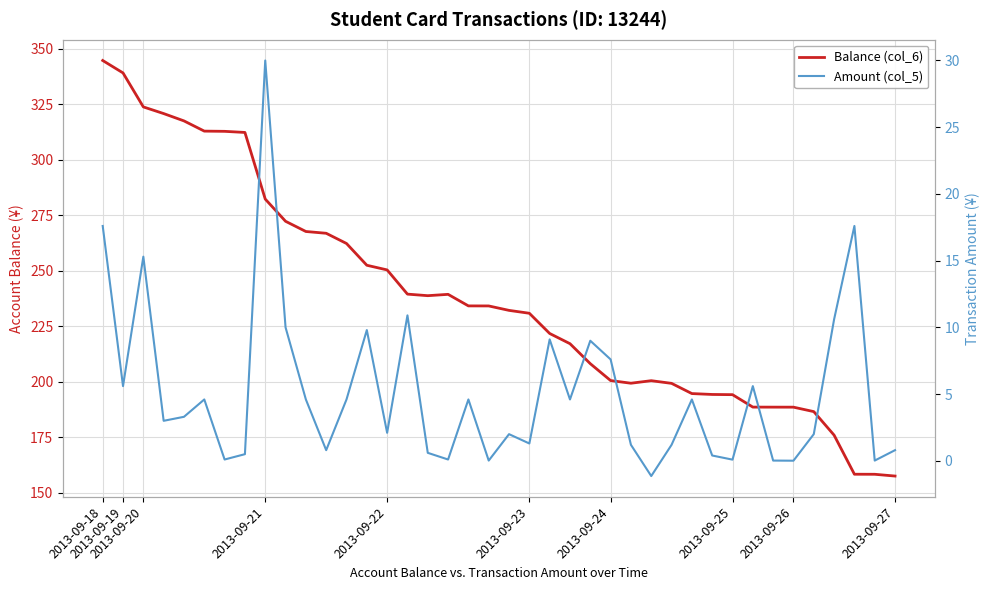

What is the label of the 30th point from the left?

29